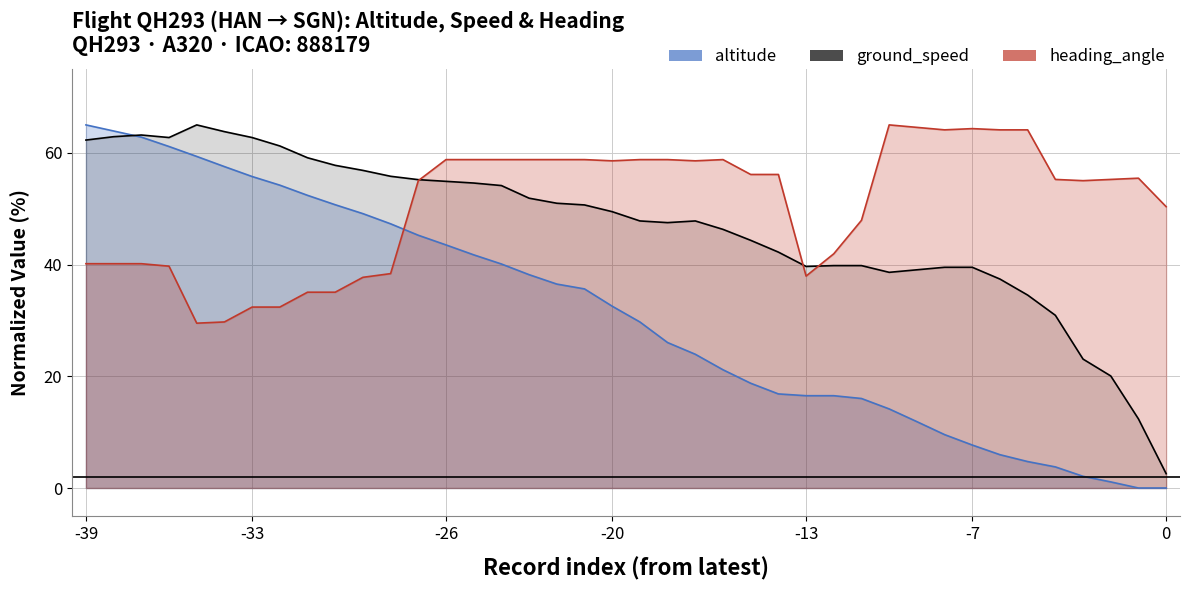

Which category has the highest value in the altitude series?

-39